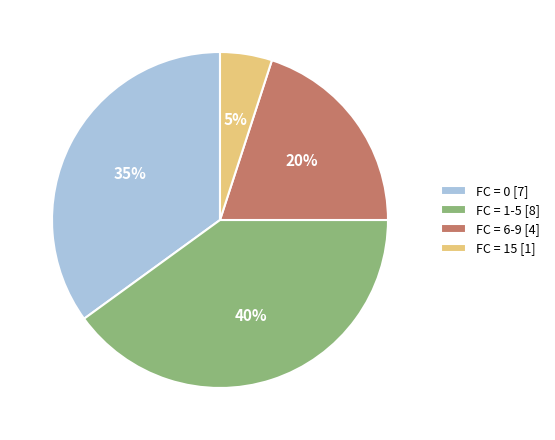

Which category has the smallest portion of the pie?

FC = 15 [1]